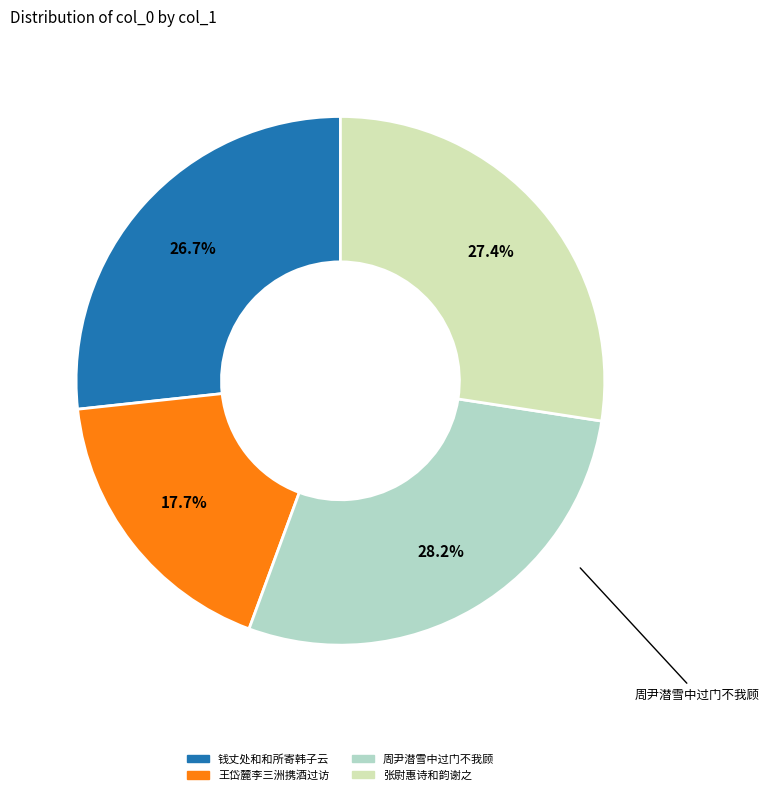

Is there a majority slice in this chart?

No